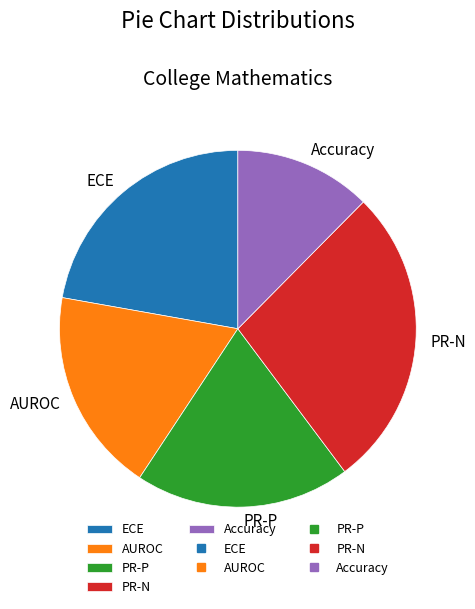

The AUROC slice represents 19% of the pie. True or false?

True